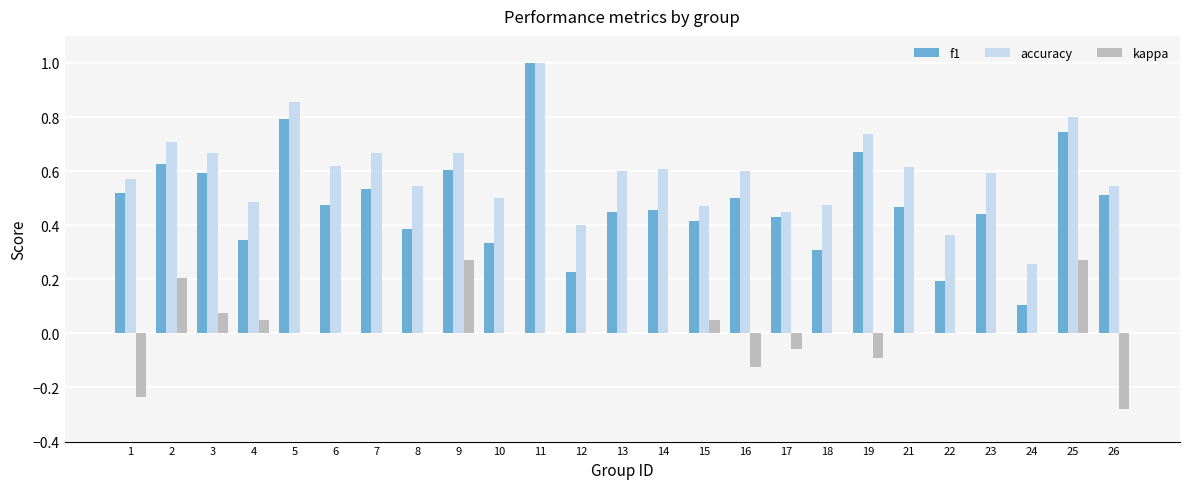

What is the greatest value displayed?

1.0